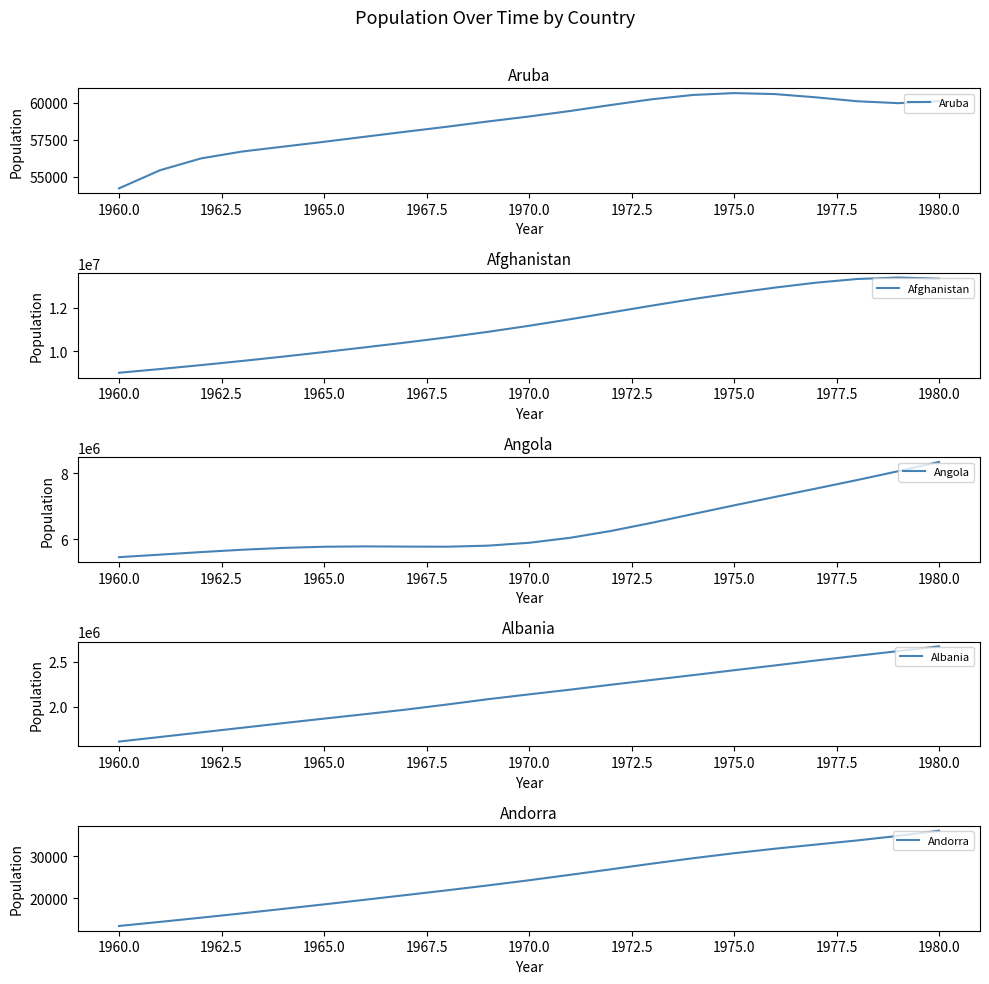

At which label is Aruba closest to 57430?

1965.0